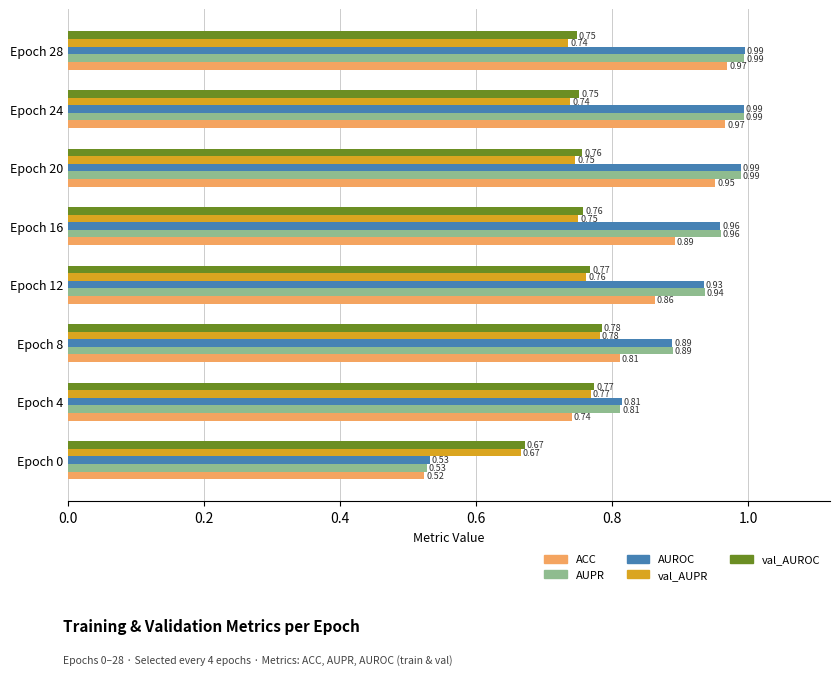

Is the value of AUPR at Epoch 20 greater than the value of val_AUPR at Epoch 12?

Yes